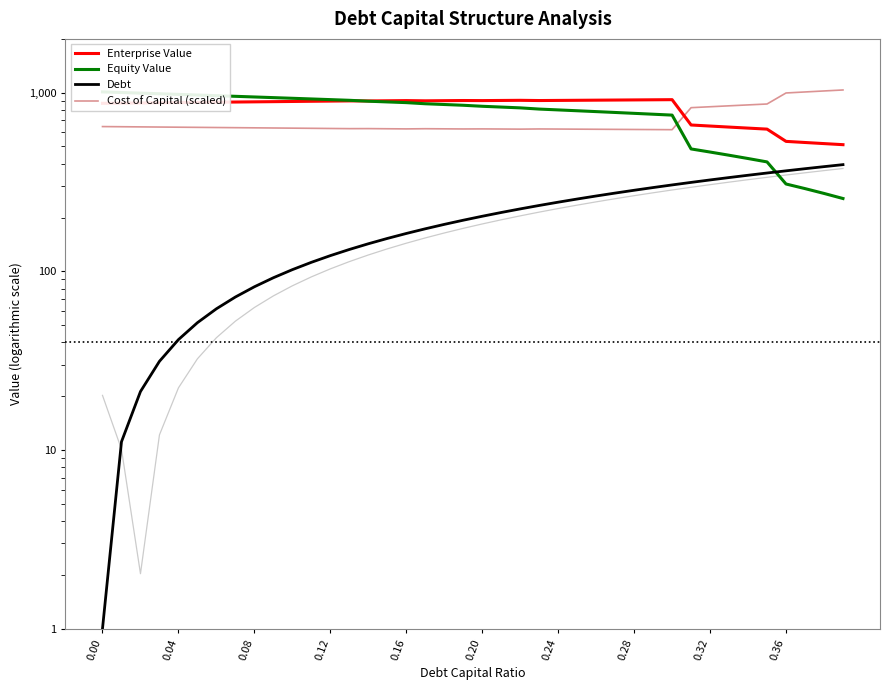

What is the sum of all Enterprise Value values?

33083.2